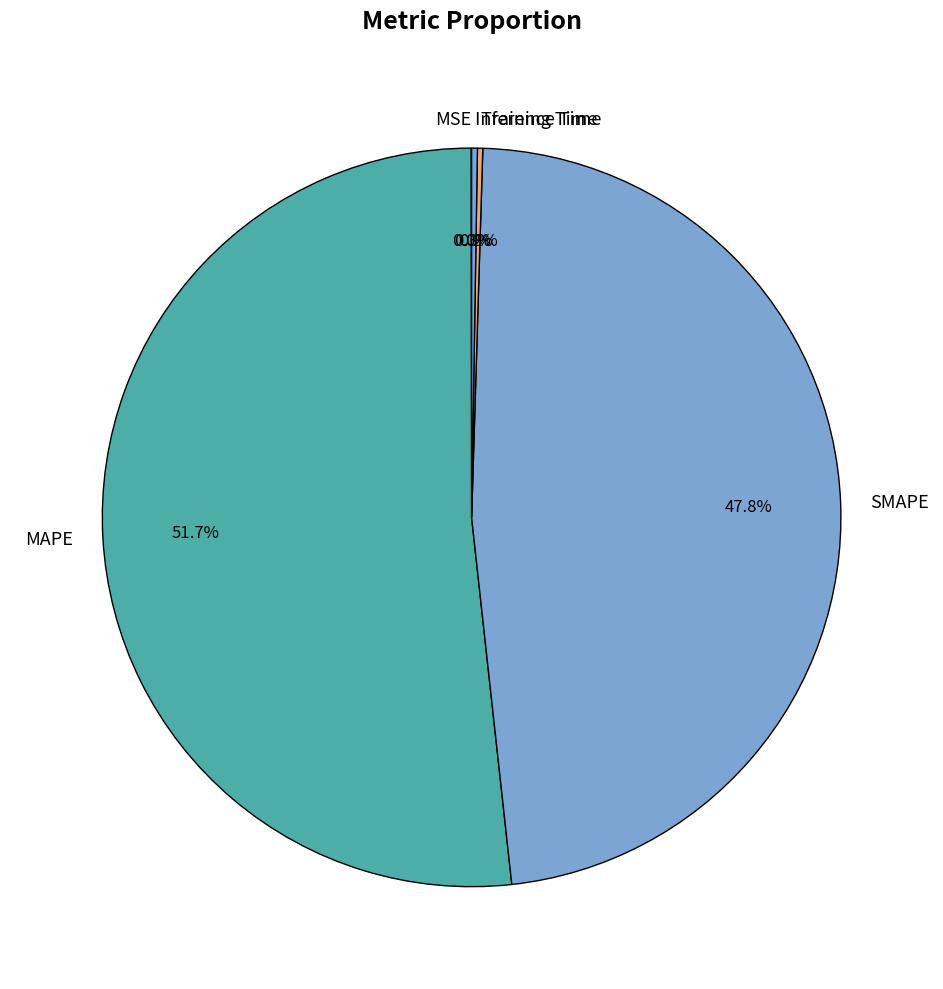

Combined, do MAPE and SMAPE account for over 50%?

Yes